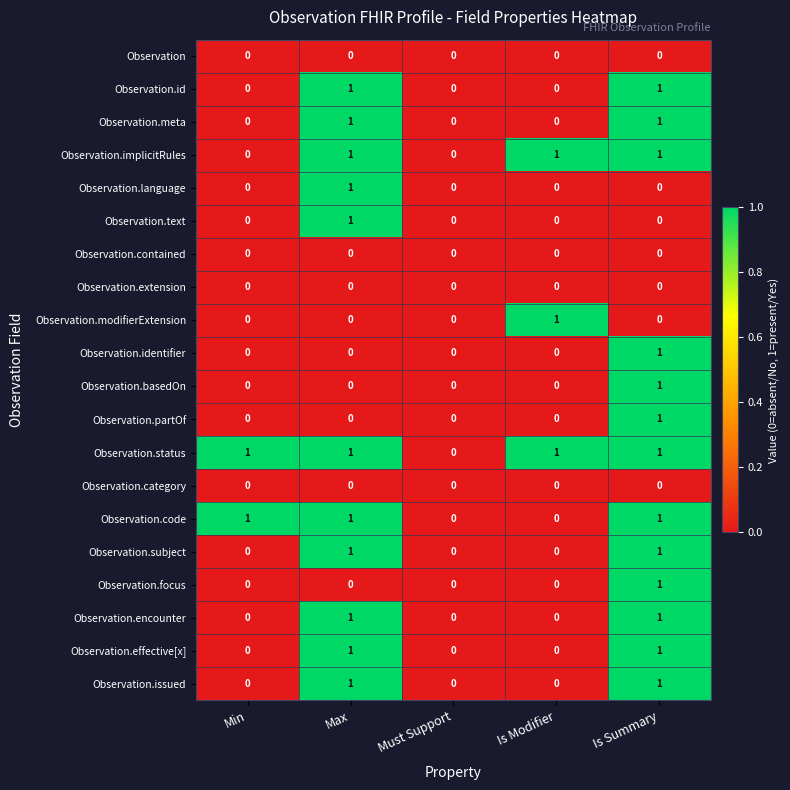

Count the Observation.text values in the range 0 to 1.

5